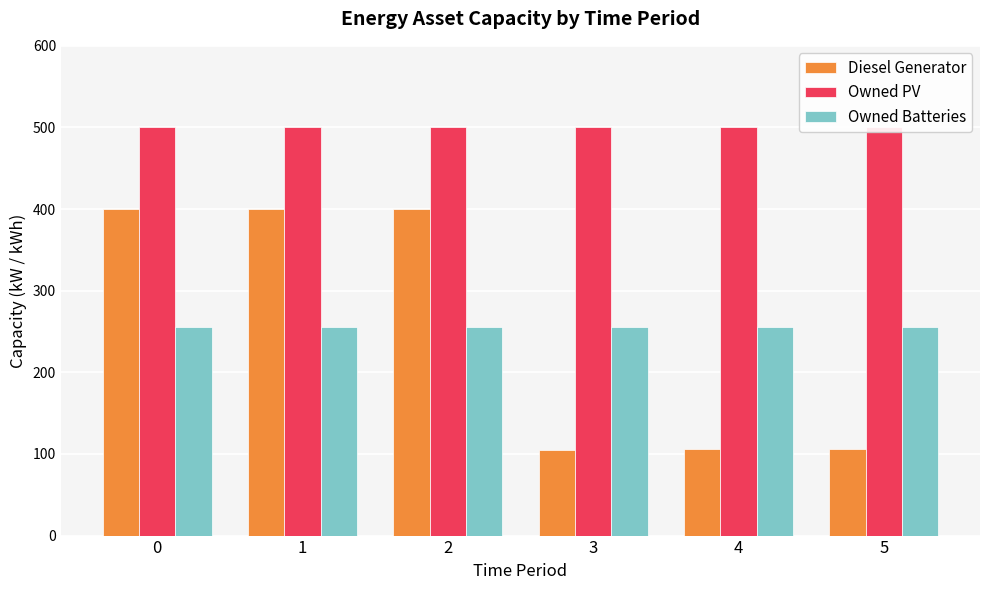

At 5, list the series in order from largest to smallest.

Owned PV, Owned Batteries, Diesel Generator